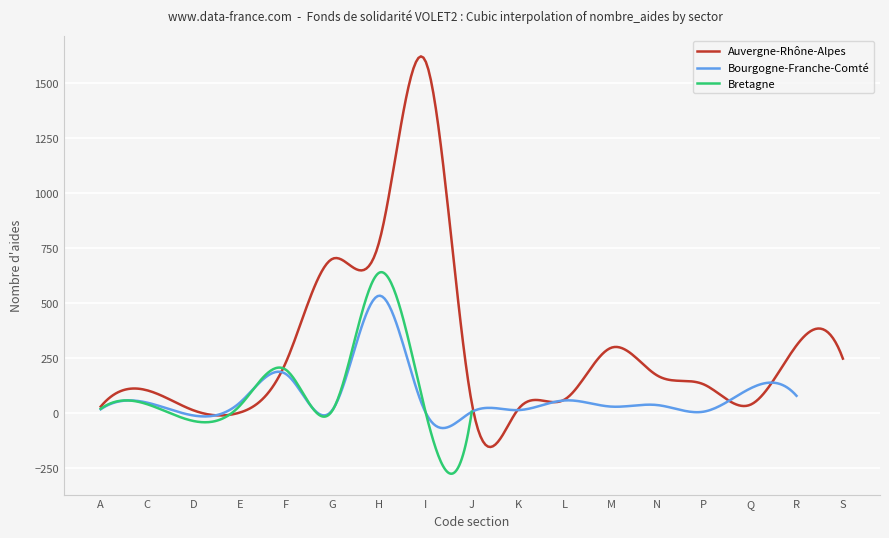

Is it true that Bourgogne-Franche-Comté equals 8 at P?

True